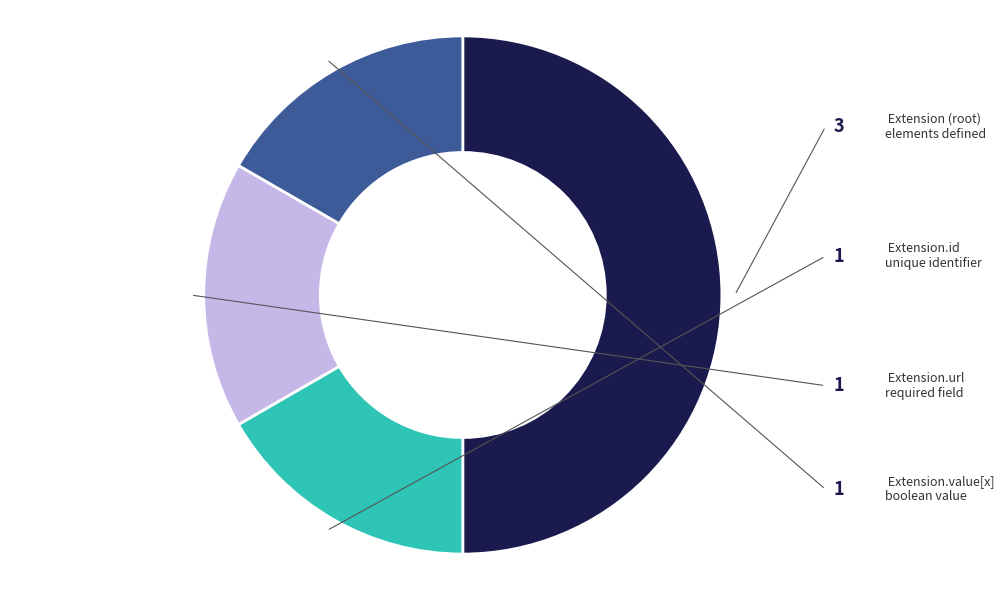

What is the largest slice in the pie chart?

Extension (root)